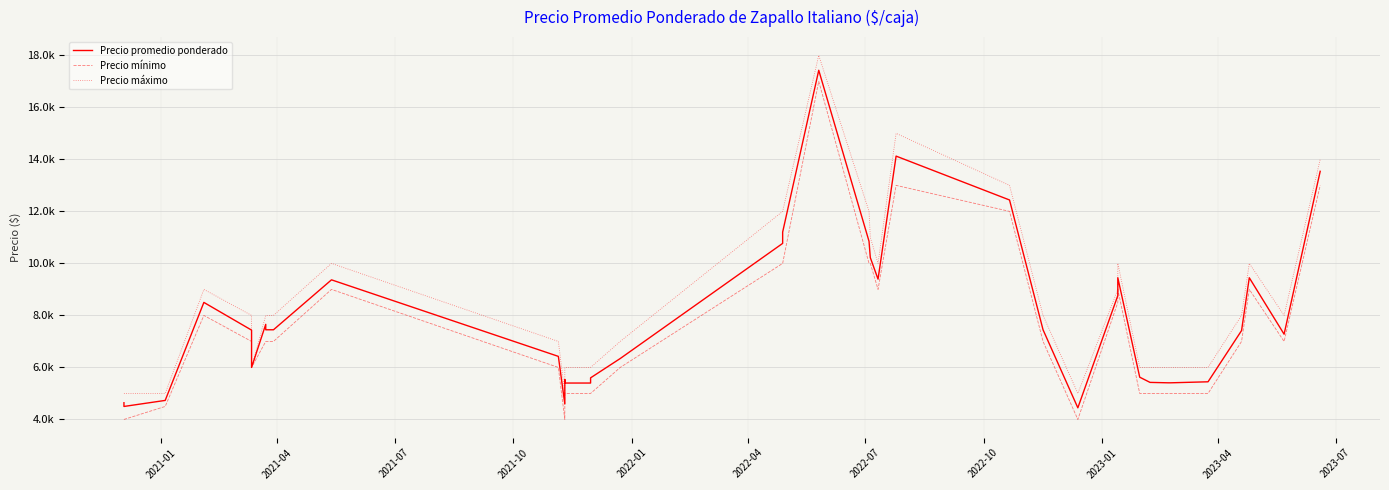

Is the value of Precio mínimo at 20 greater than the value of Precio máximo at 2021-10?

Yes